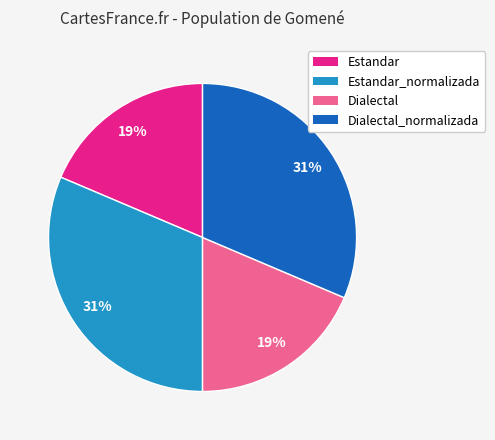

To the nearest percent, what percentage of the pie is Dialectal_normalizada?

31%